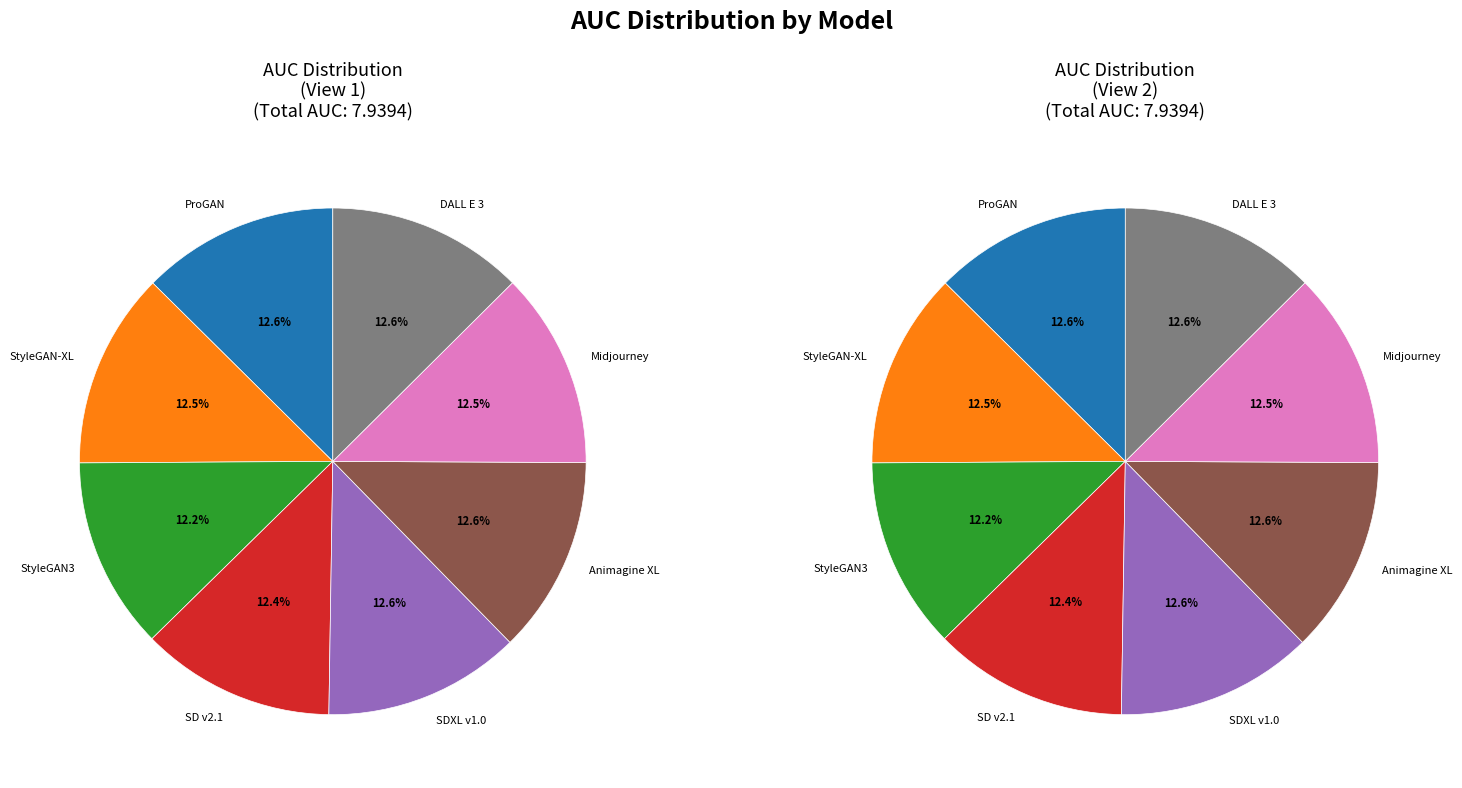

True or false: Animagine XL accounts for 13% of the total.

True